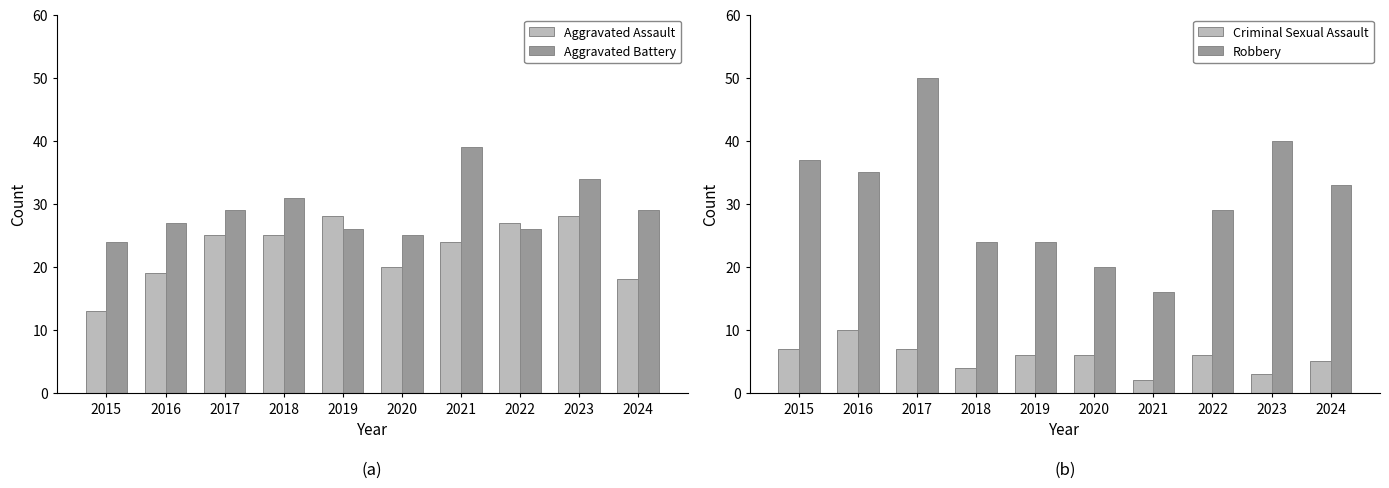

The Aggravated Battery series shows 27 at 2016. True or false?

True